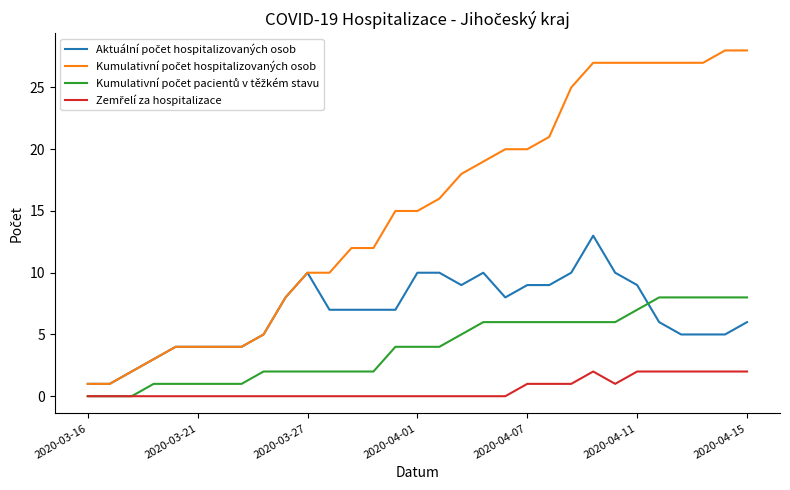

What is the greatest value displayed?

28